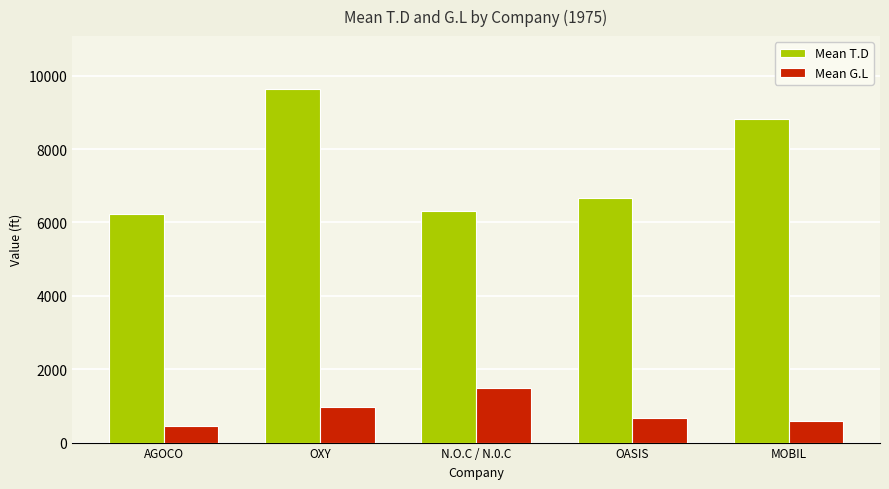

Is it true that Mean T.D equals 8832.5 at MOBIL?

True